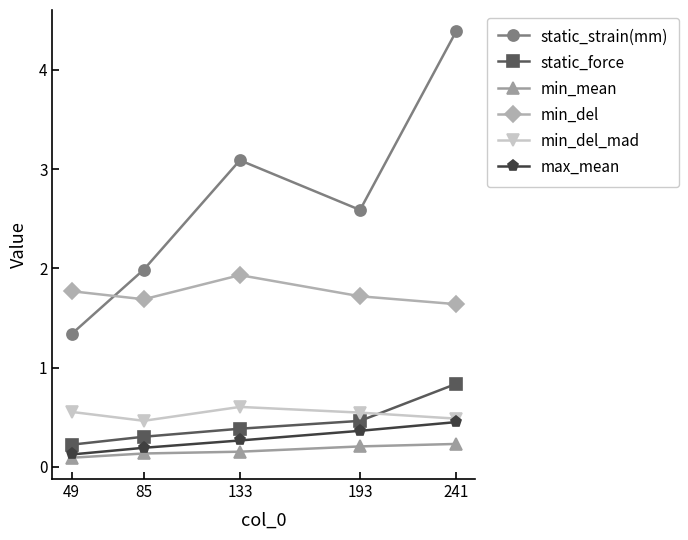

Which series changed the most between 85 and 133?

static_strain(mm)